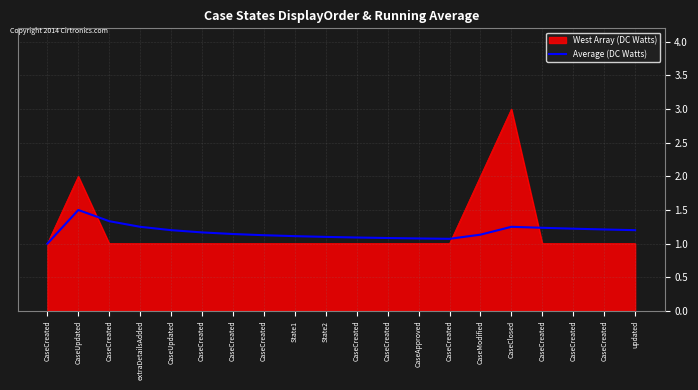

How many lines are shown in the chart?

2